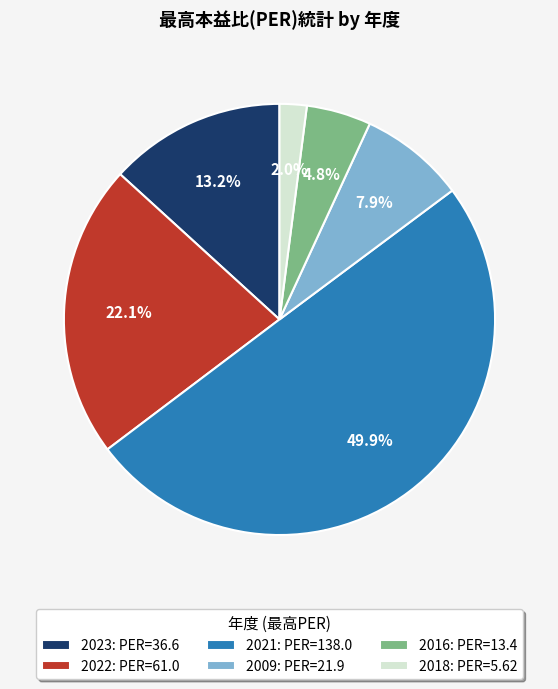

To the nearest percent, what is the difference between the 2018 and 2021 slice percentages?

48%